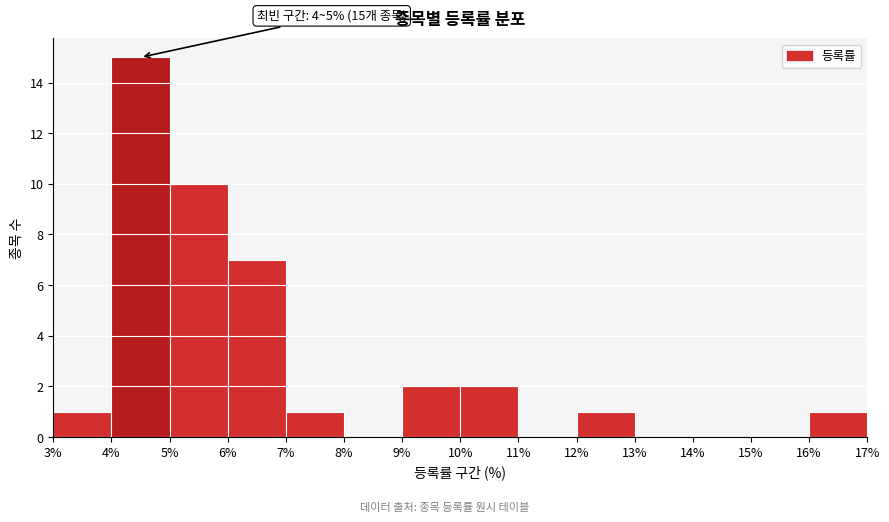

Over which range of the x-axis is the bar tallest?

4% to 5%